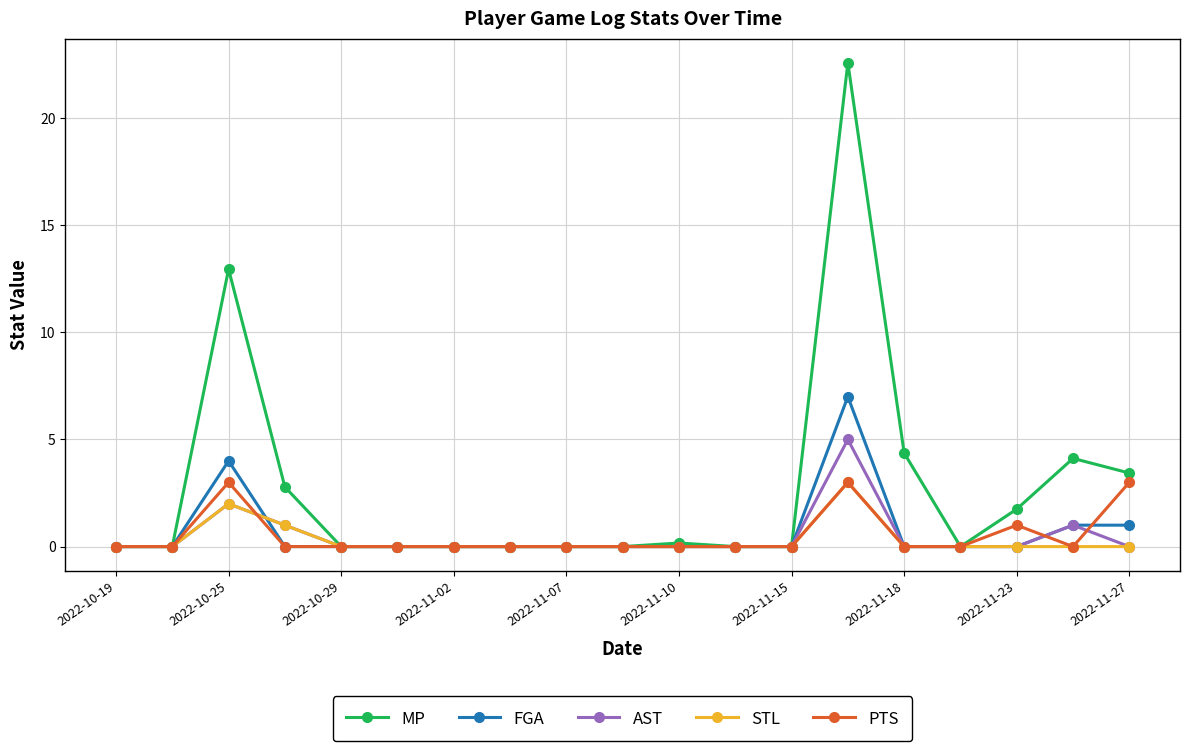

Which series has the widest spread of values?

MP